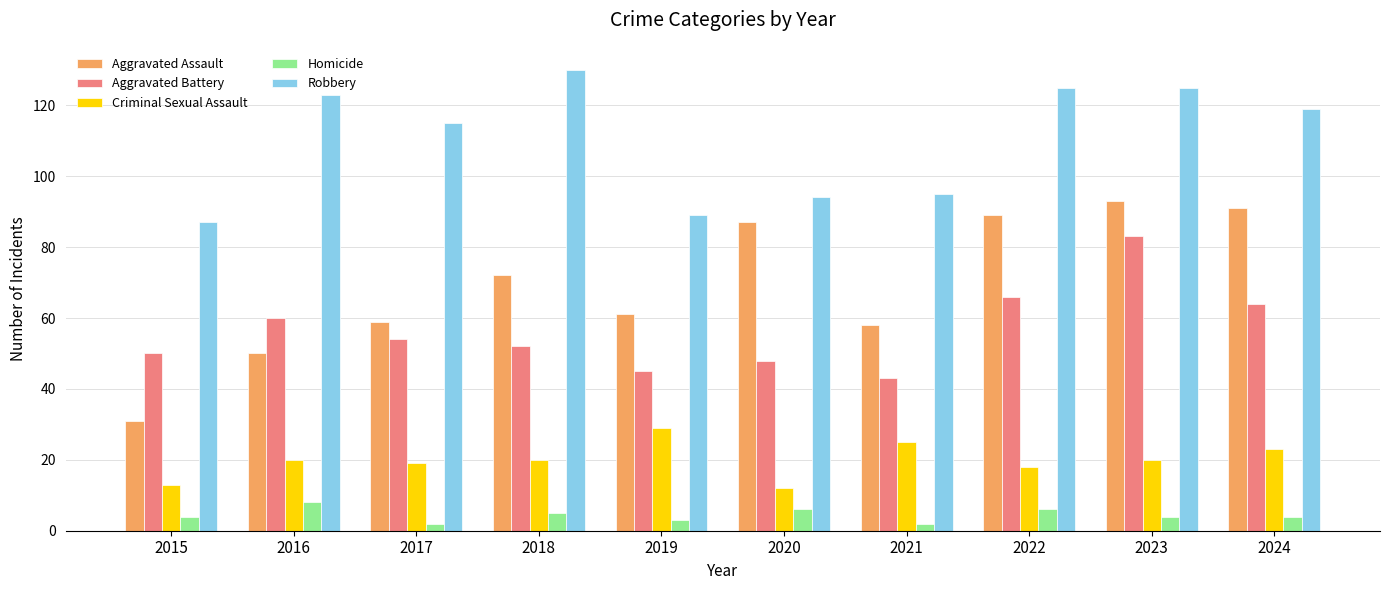

What is the difference between the second highest and second lowest values in the Homicide series?

4